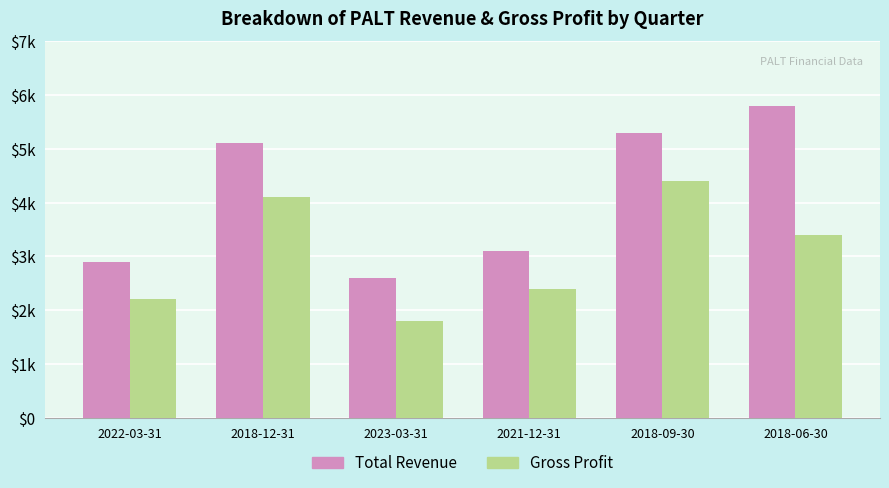

What are all the series names shown in the legend?

Total Revenue, Gross Profit